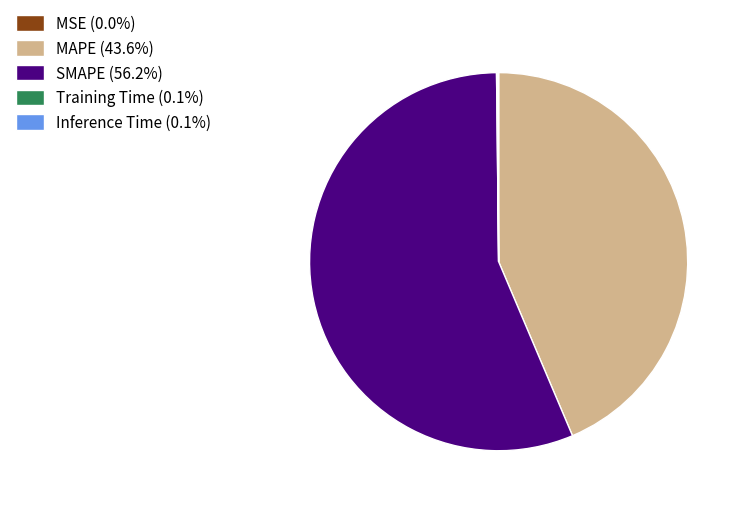

Does SMAPE (56.2%) represent more than half of the total?

Yes